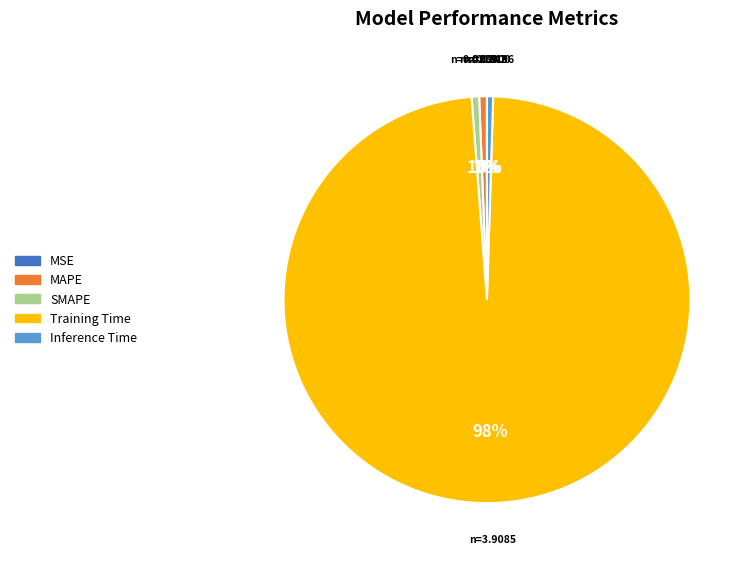

Is it true that Training Time is 98% of the pie?

True